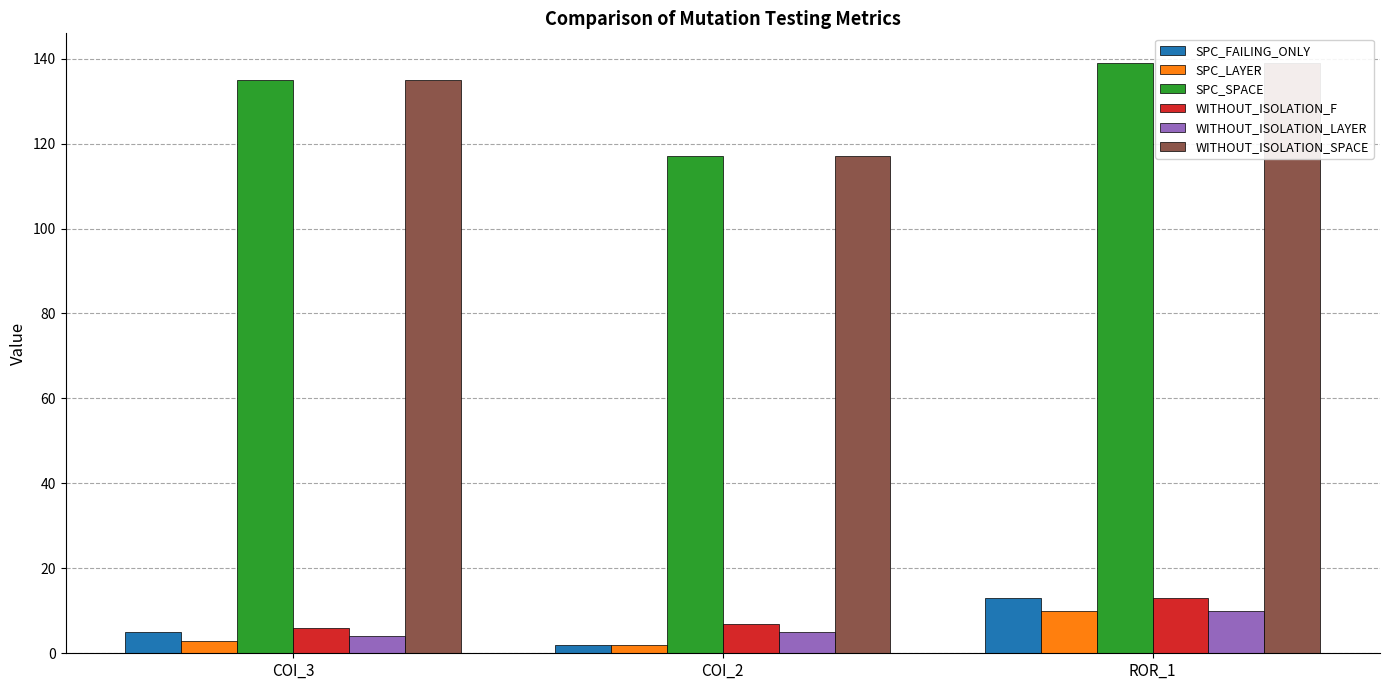

Does the chart contain stacked bars?

No